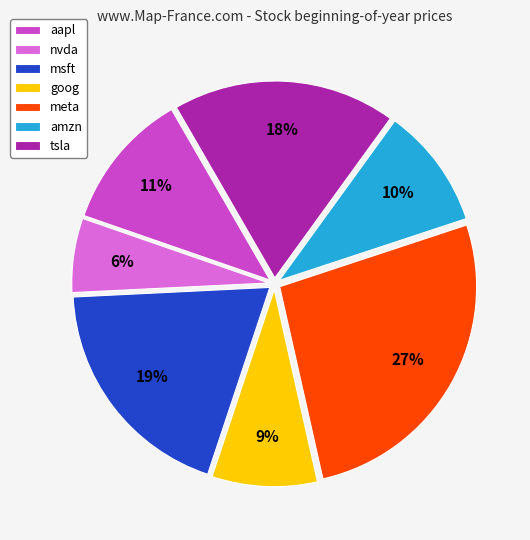

Is amzn the majority of the pie?

No